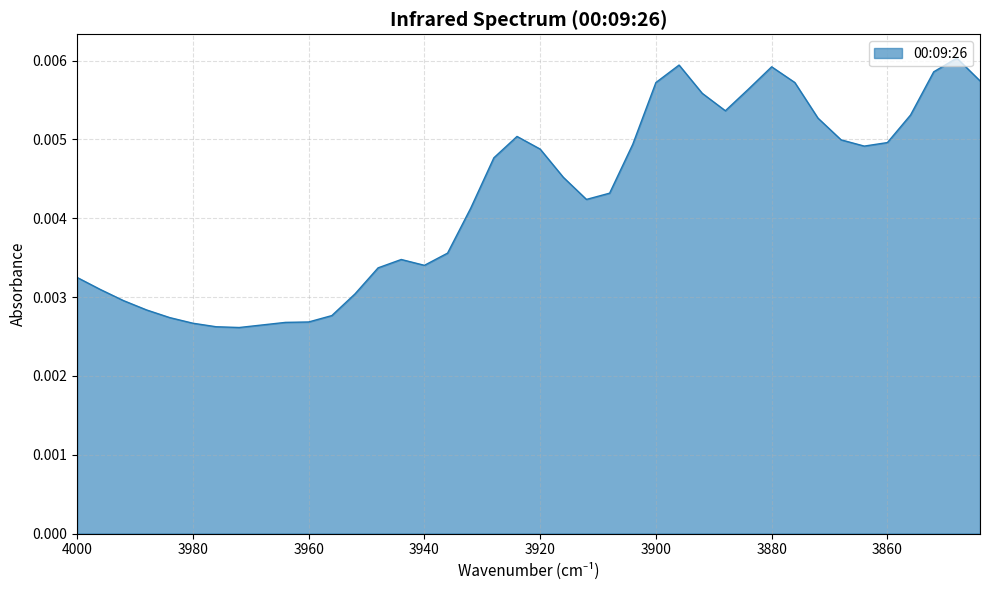

Where is the first local minimum?

3972